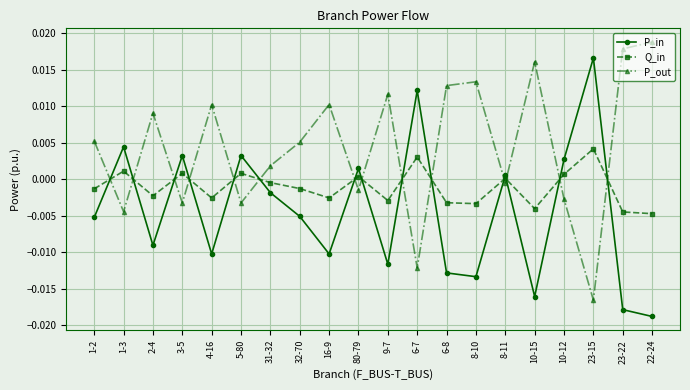

Where is the first local maximum for Q_in?

1-3